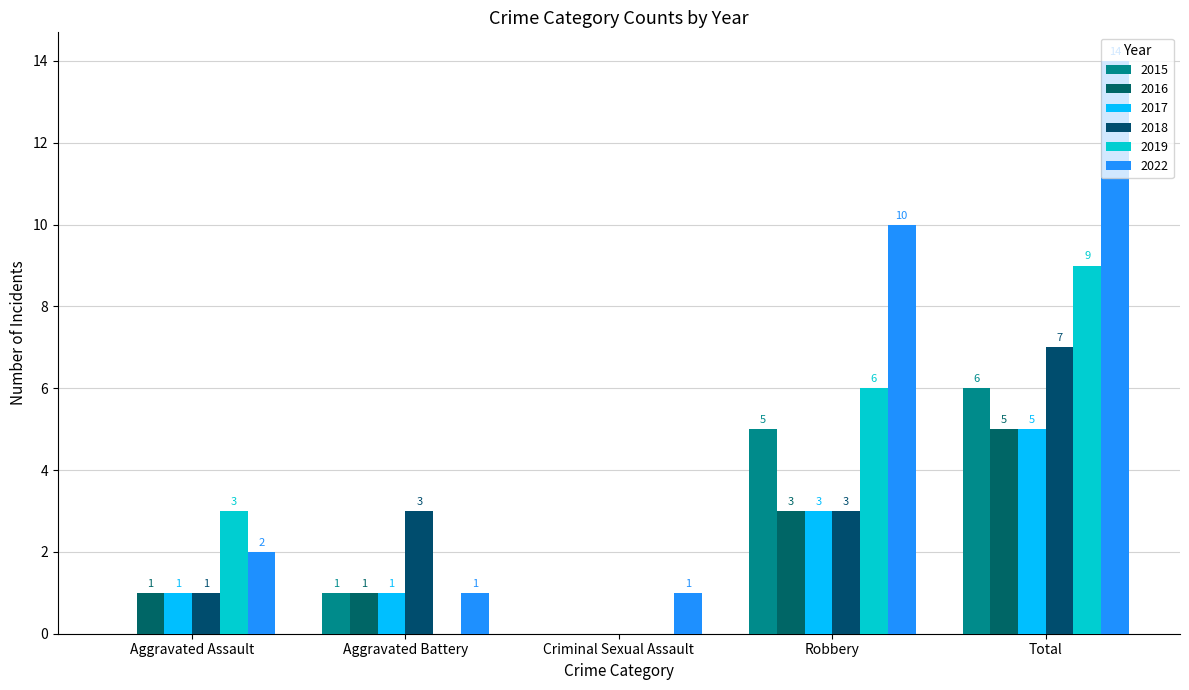

At Aggravated Assault, list the series in order from smallest to largest.

2015, 2016, 2017, 2018, 2022, 2019